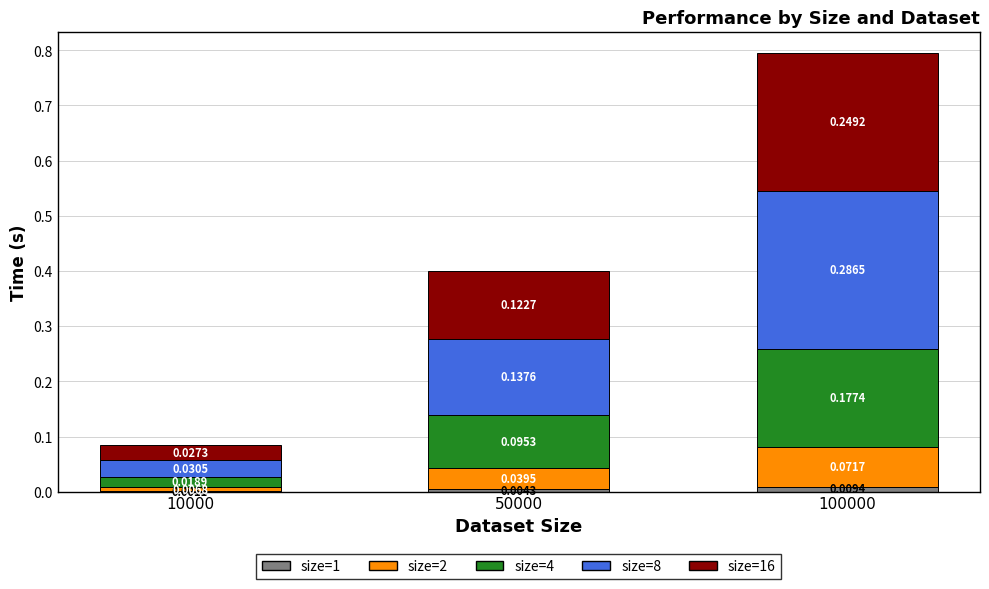

What is the total value across all series at 100000?

0.8